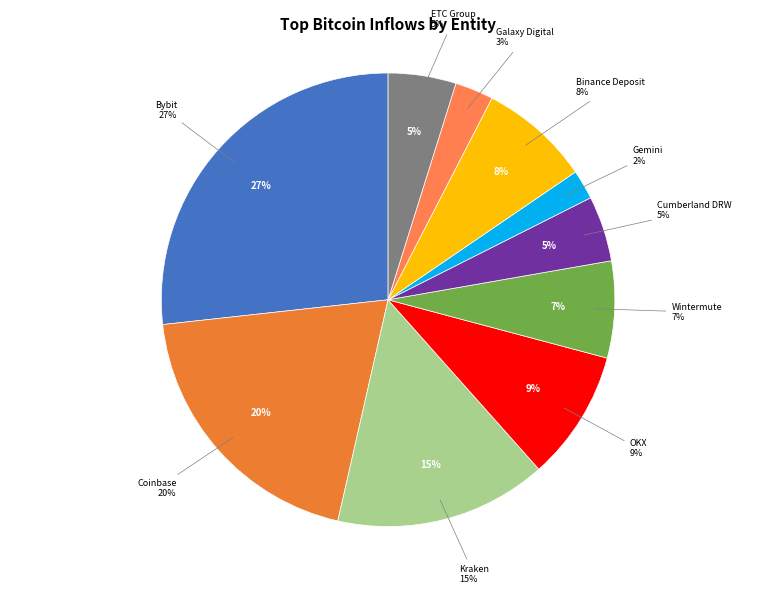

Is it true that Binance Deposit is 1% of the pie?

False